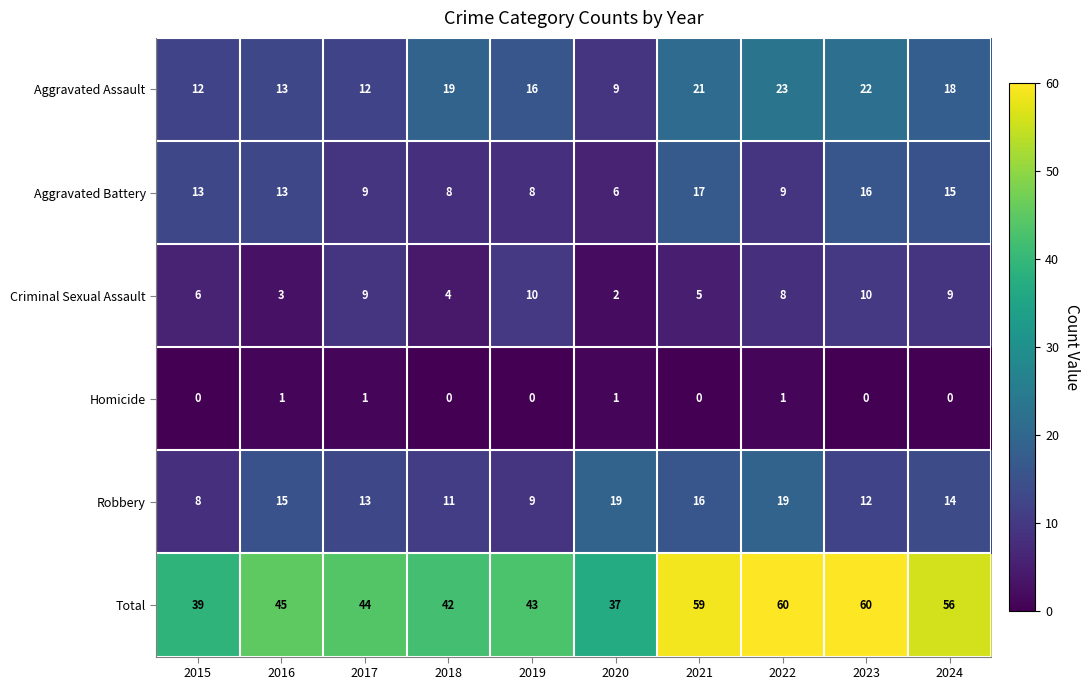

Rank the series by their maximum value, from lowest to highest.

Homicide, Criminal Sexual Assault, Aggravated Battery, Robbery, Aggravated Assault, Total